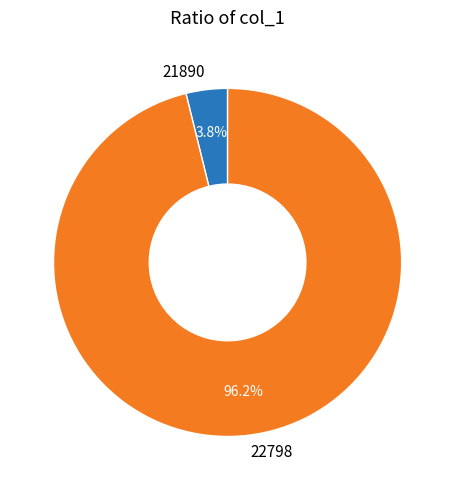

What is the total percentage of 22798 and 21890?

100.0%